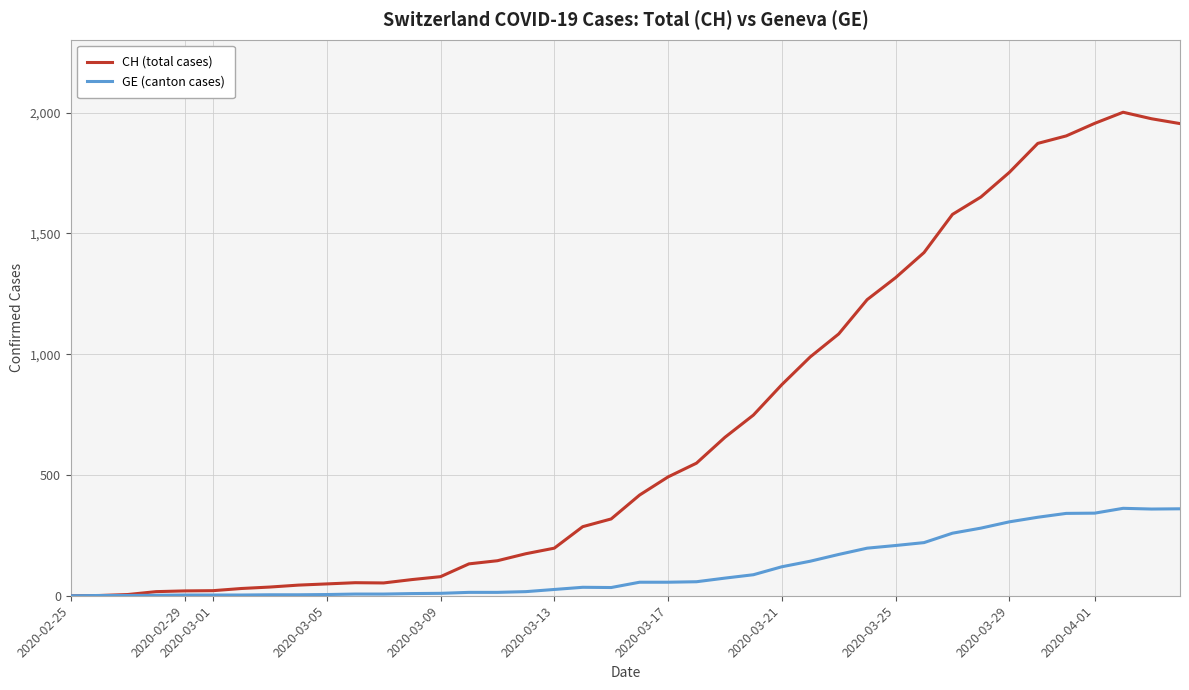

Which series has the widest spread of values?

CH (total cases)